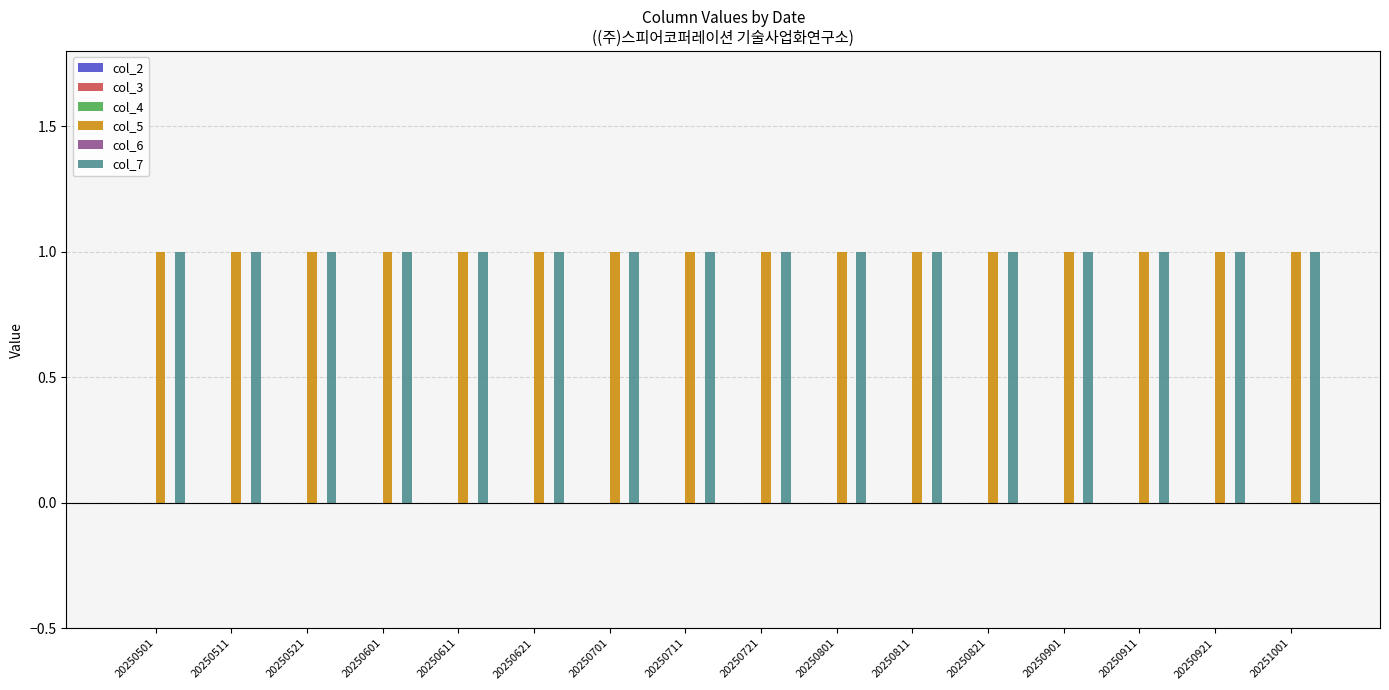

Rank the series by their maximum value, from highest to lowest.

col_5, col_7, col_2, col_3, col_4, col_6